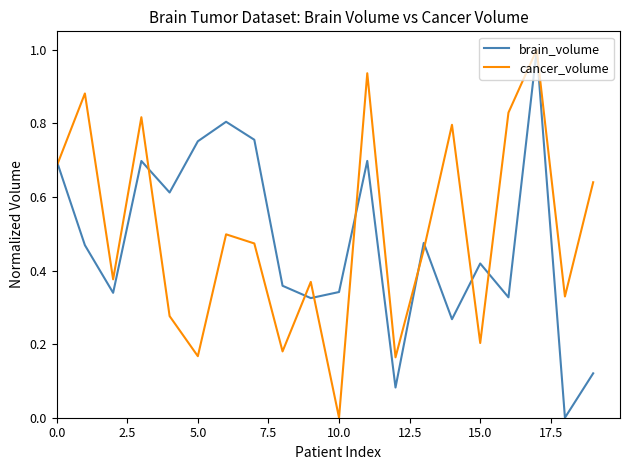

What is the greatest value displayed?

1.0